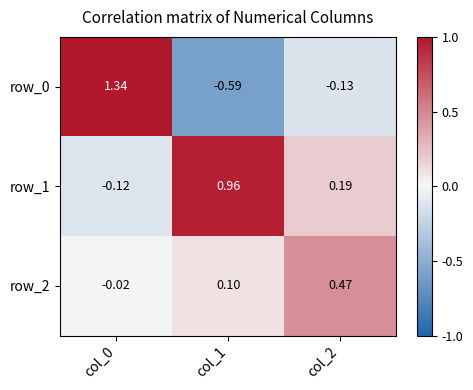

Which series has the largest total across all categories?

row_1